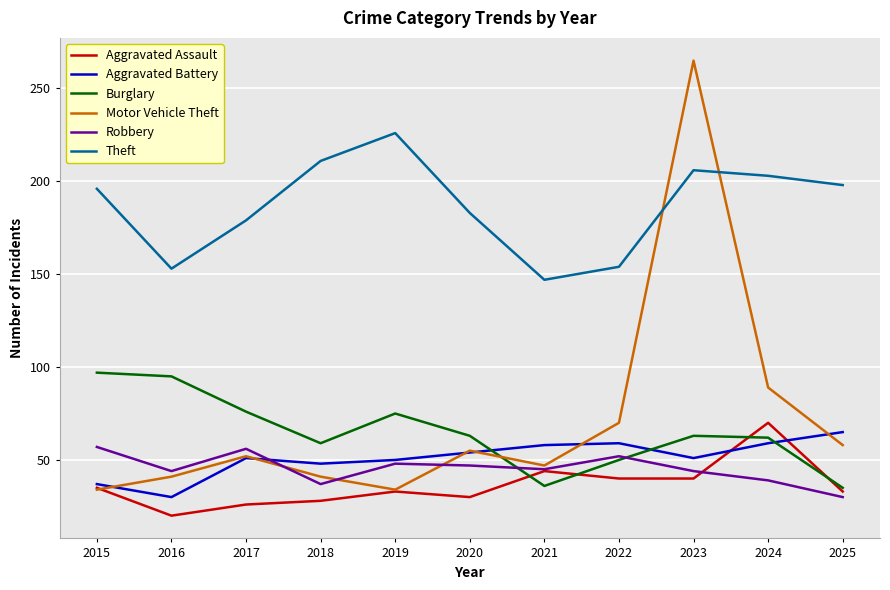

What is the sum of all Motor Vehicle Theft values?

786